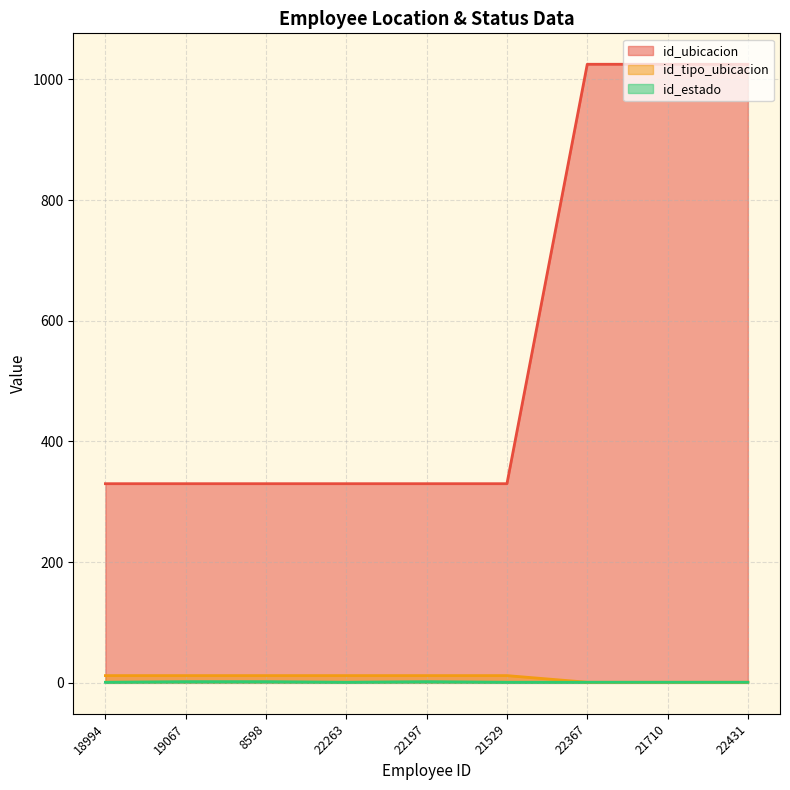

What position from the left is 21710?

8